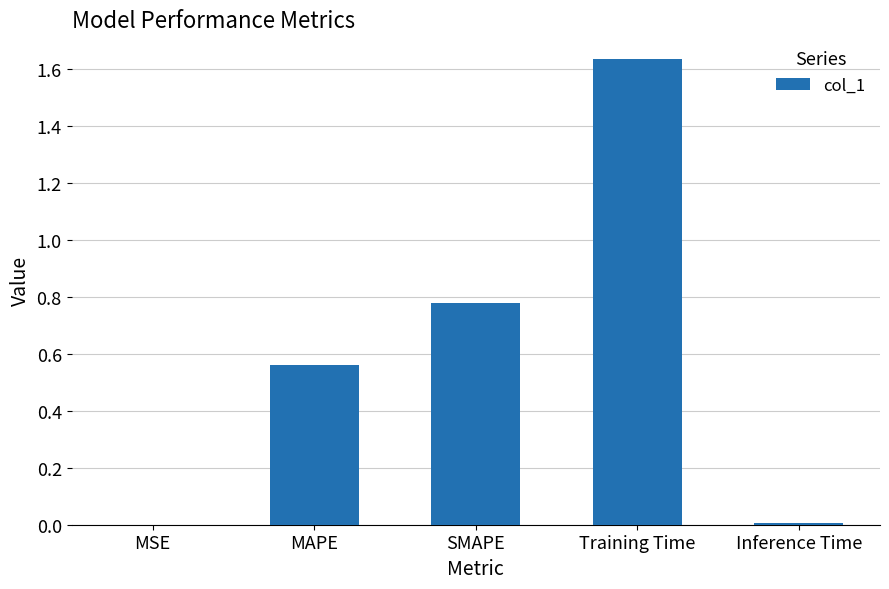

Are the bars horizontal?

No